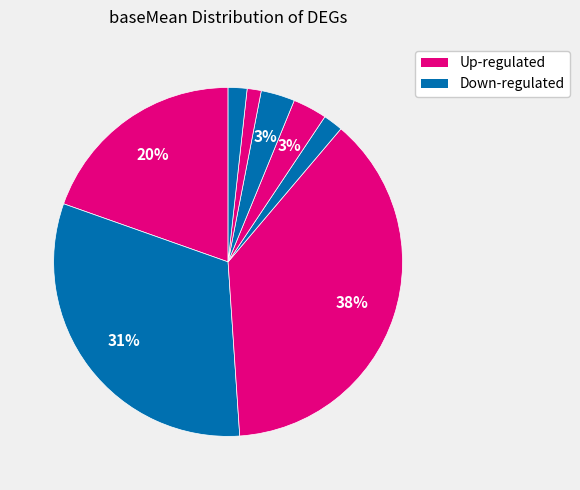

Count the number of slices in the pie.

8